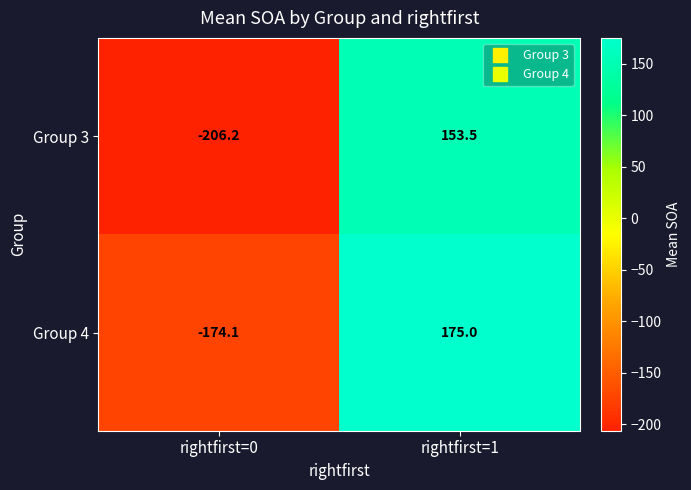

What is the sum of all Group 4 values?

0.9